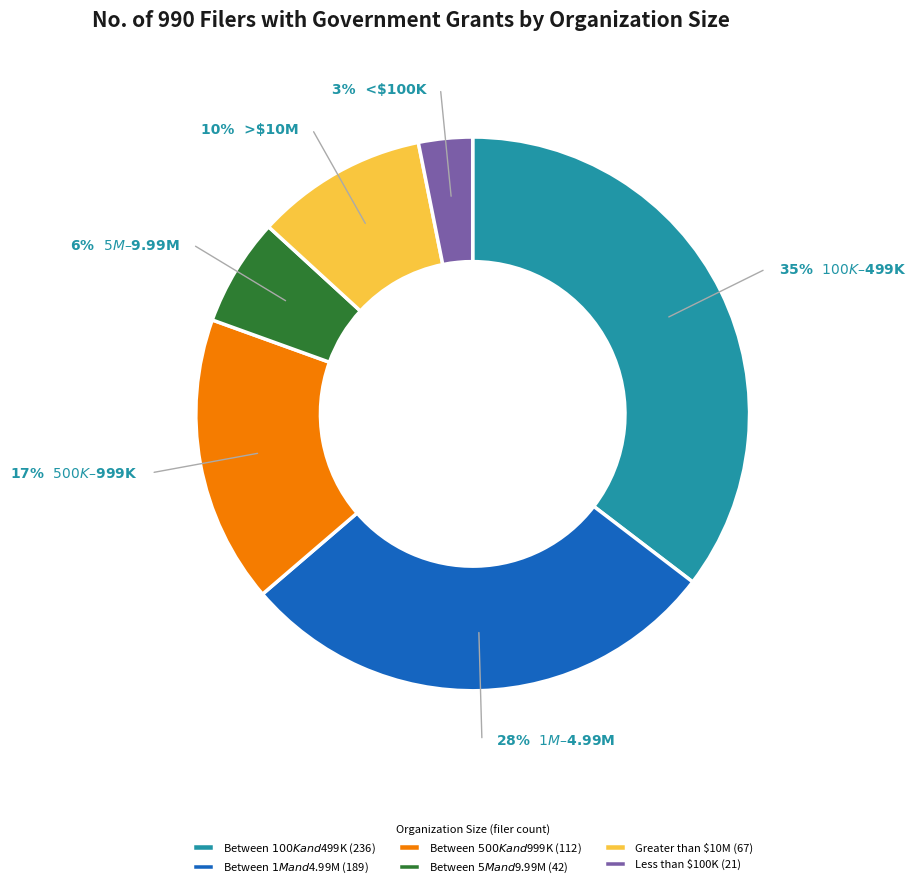

How many slices are in this pie chart?

6